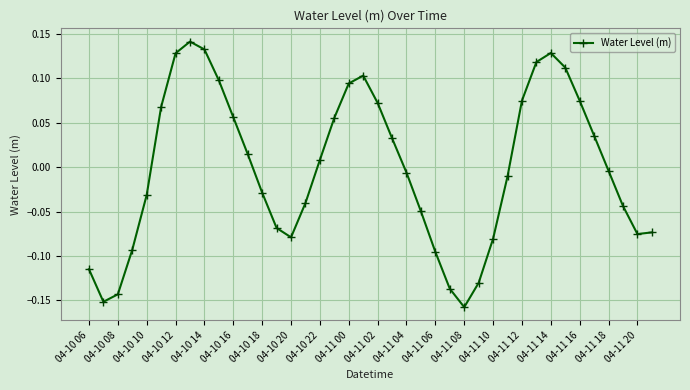

True or false: there are more than 1 points higher than both neighbors.

True